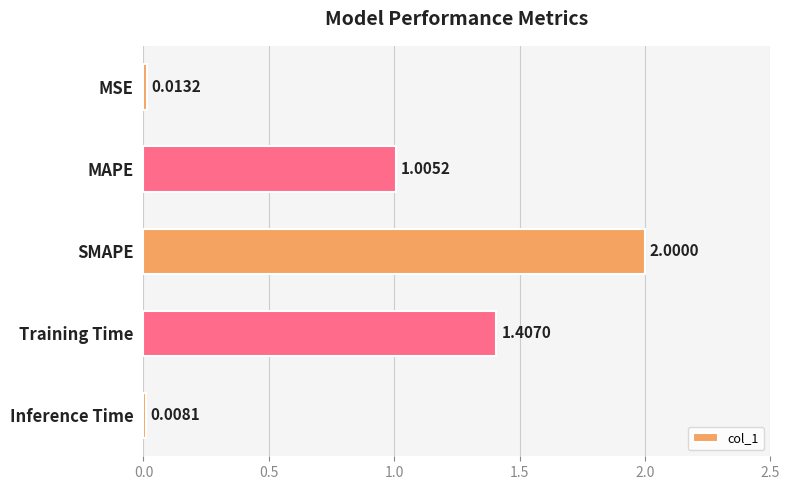

Which category has the lowest value across all series?

Inference Time